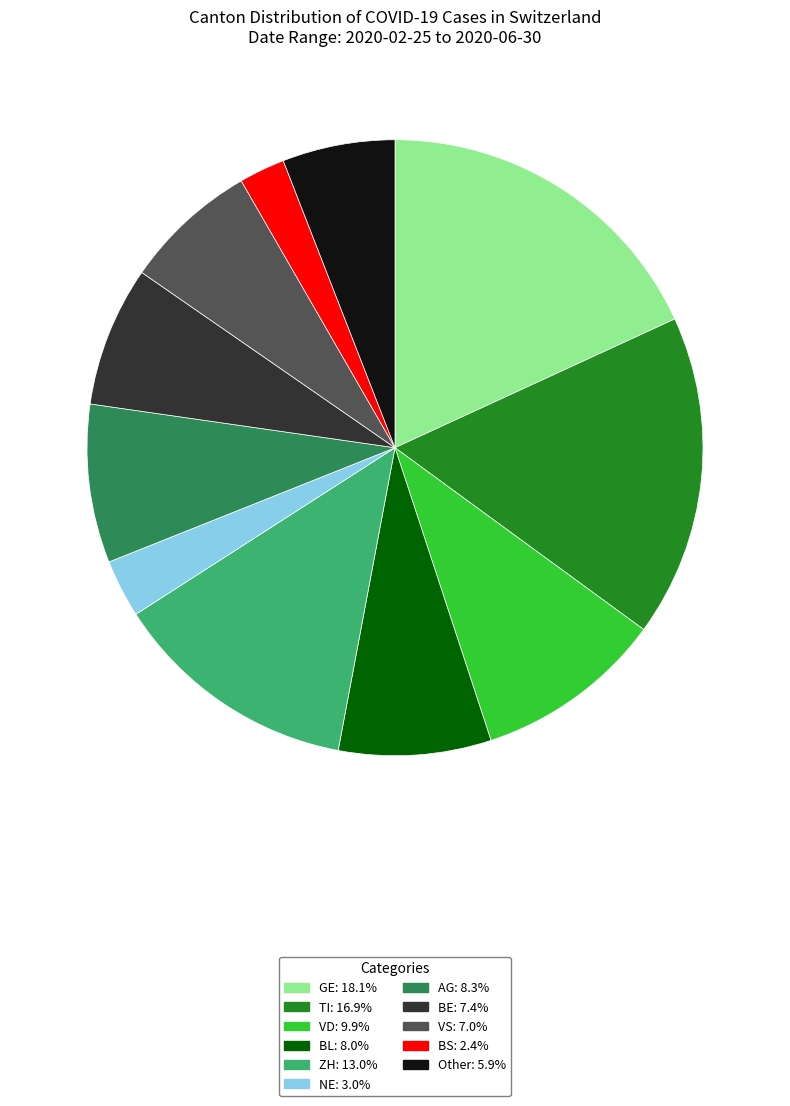

Is there a majority slice in this chart?

No